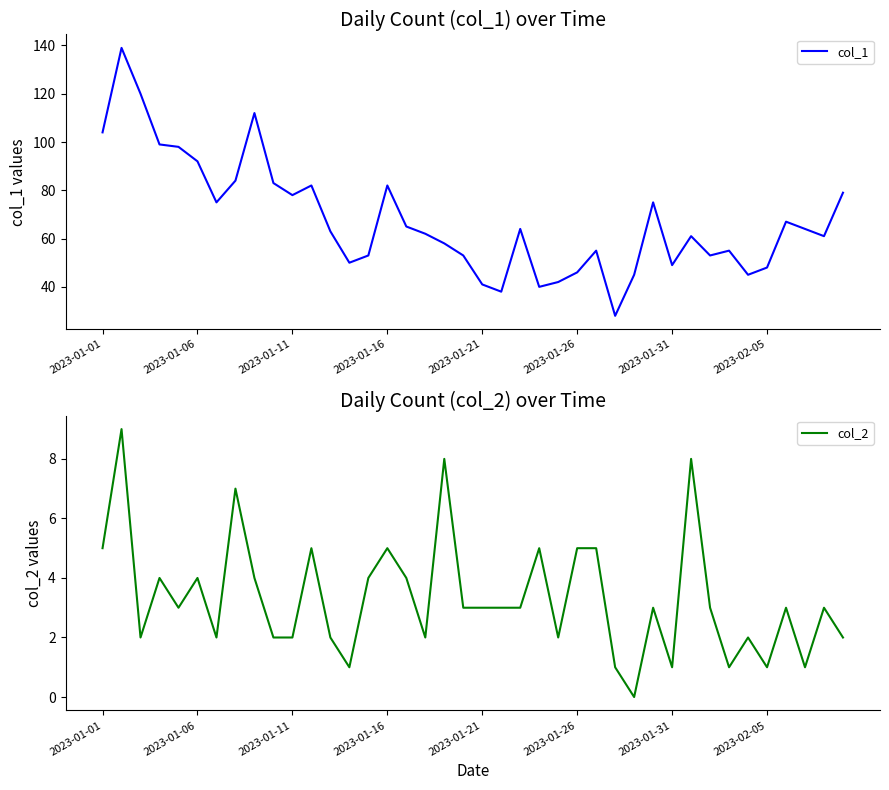

At which label does col_2 first exceed 3?

2023-01-01